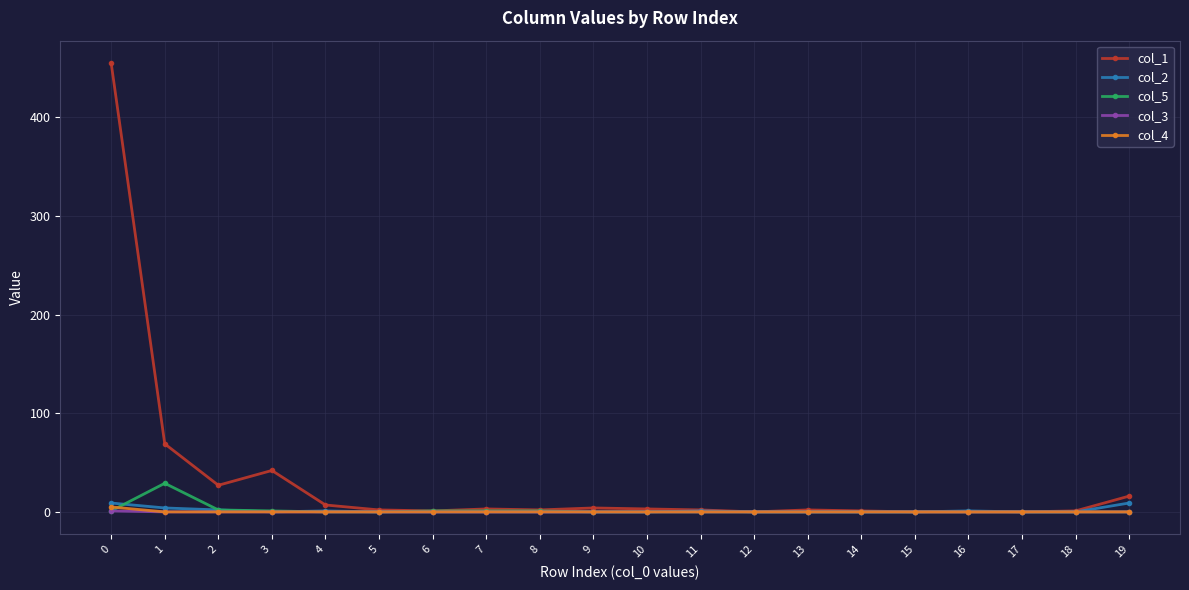

What is the maximum value shown in the chart?

455